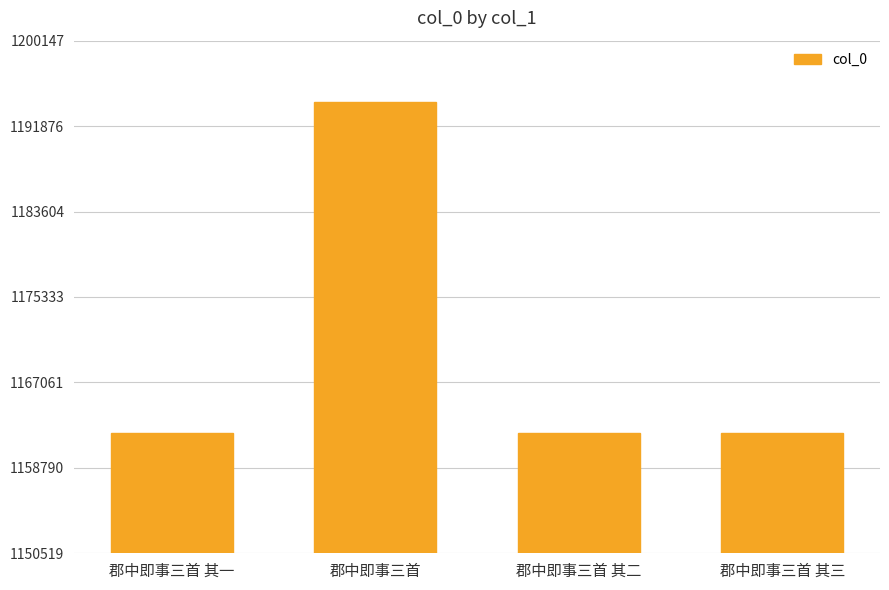

What is the maximum value shown in the chart?

1194176